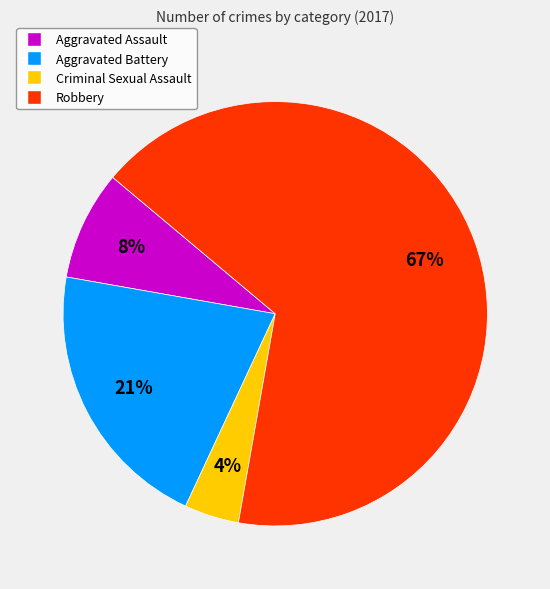

Combined, do Aggravated Assault and Criminal Sexual Assault account for over 50%?

No